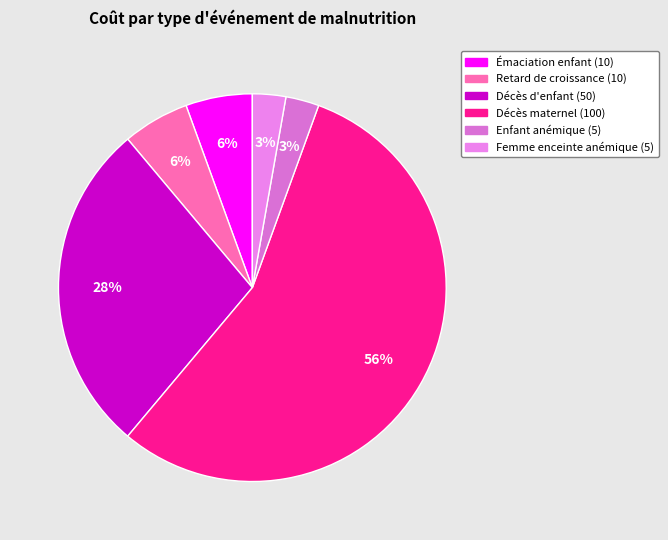

Rank the categories by value from highest to lowest.

Décès maternel, Décès d'enfant, Épisode d'émaciation d'un enfant, Enfant souffrant d'un retard de croissance, Enfant anémique (par an), Femme enceinte anémique (par grossesse)